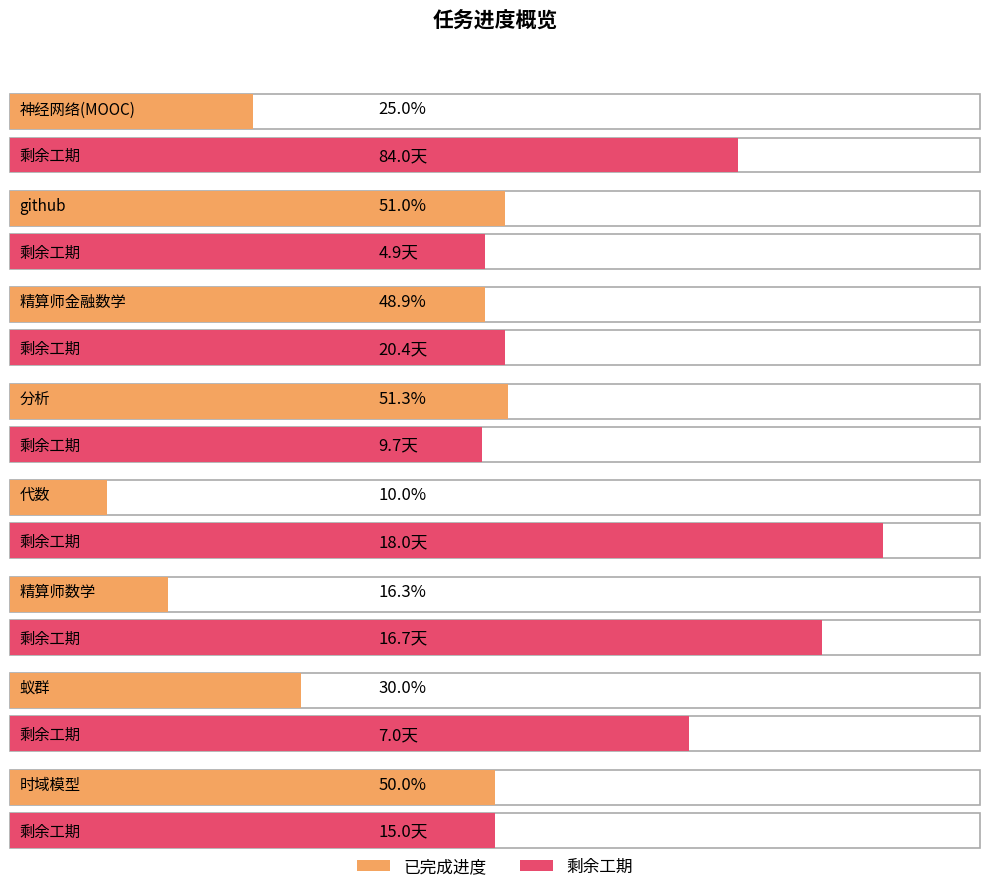

What is the sum of the 已完成进度 values at 精算师数学 and github?

0.7